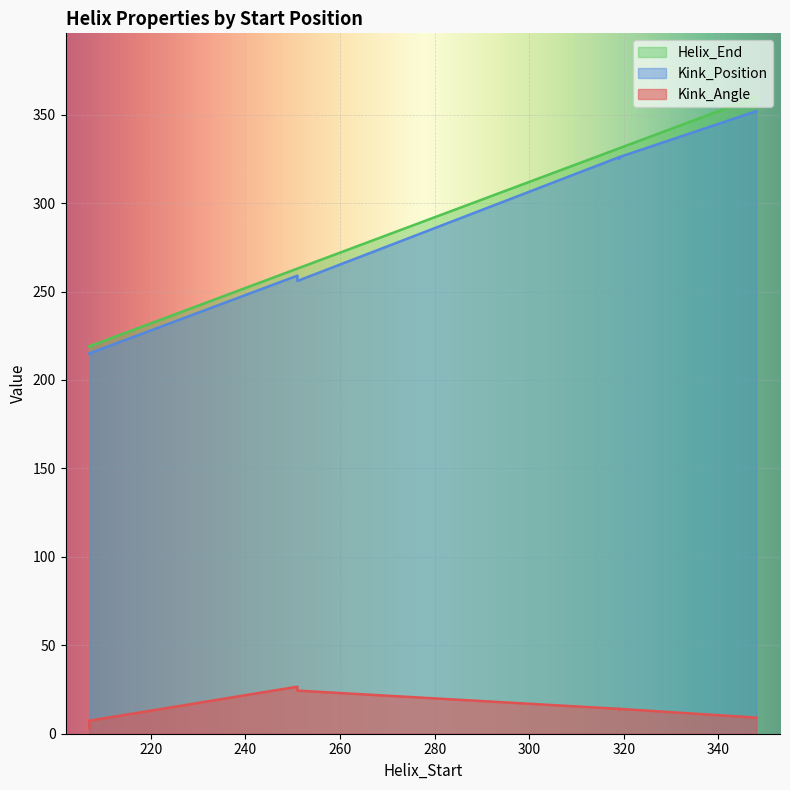

Where is the first local minimum for Helix_End?

207